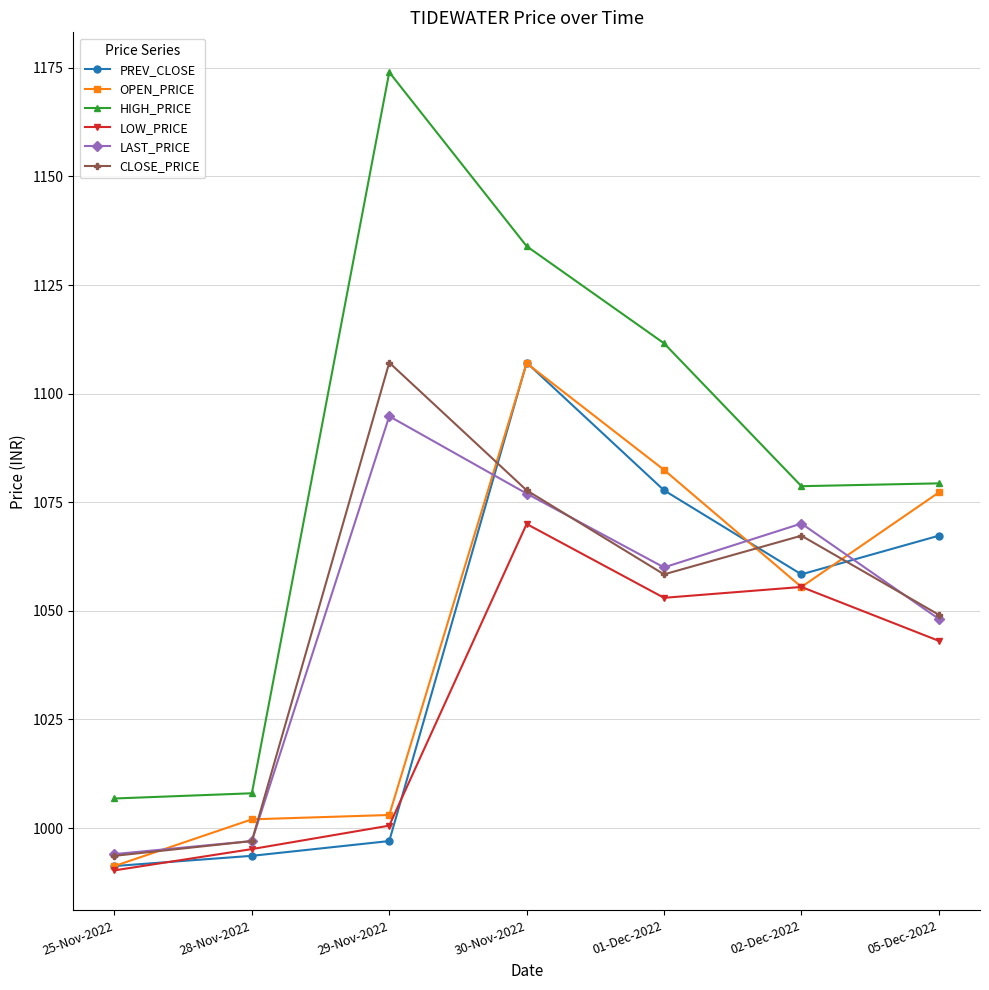

Which series has the largest range (max minus min)?

HIGH_PRICE